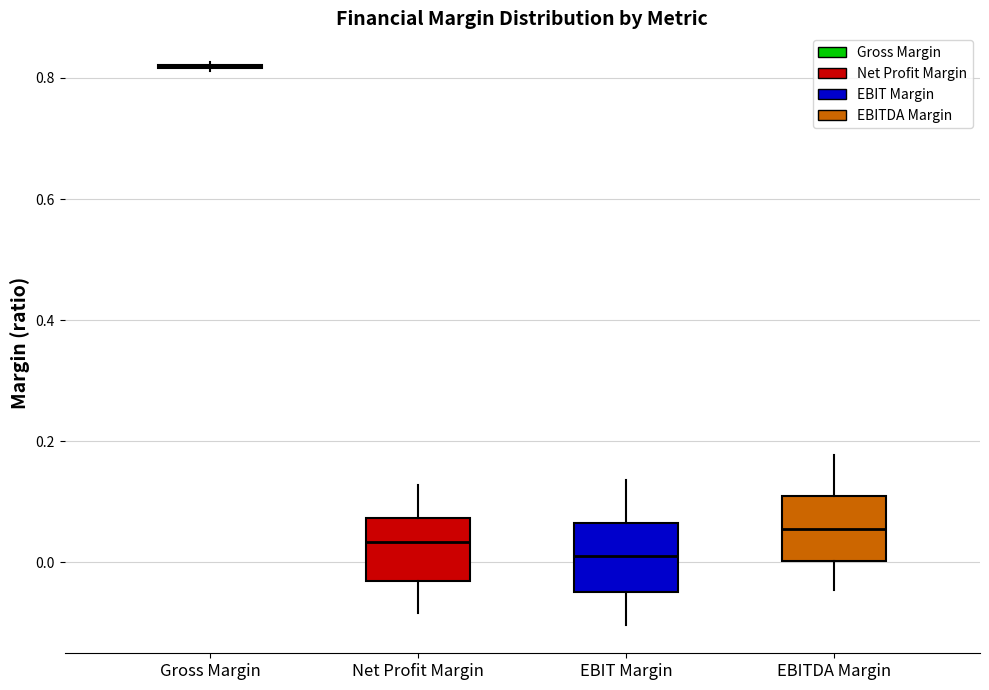

Reading left to right, transcribe this box plot: for each box, give where its median line is, the range the box spans, and where its two whiskers end, as read against the y-axis. The values are not printed on the chart, so give them approximately, as read against the axis.

Gross Margin: box collapsed to a line at 0.82, whiskers 0.82 to 0.82
Net Profit Margin: median 0.04, box -0.04 to 0.08, whiskers -0.08 to 0.12
EBIT Margin: median 0.02, box -0.04 to 0.06, whiskers -0.10 to 0.14
EBITDA Margin: median 0.06, box 0.00 to 0.10, whiskers -0.04 to 0.18